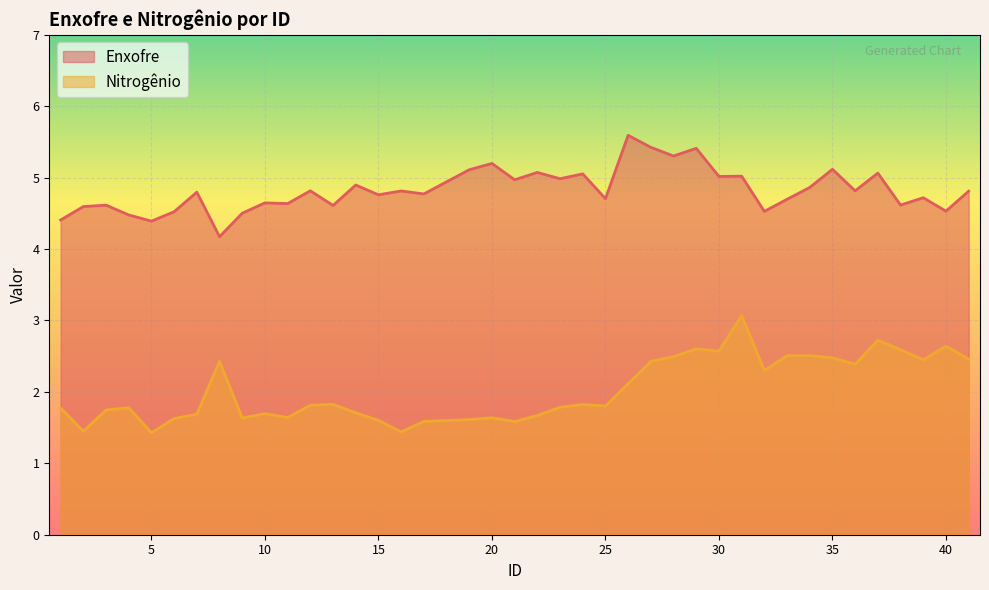

Read the Nitrogênio value at 30.

2.6